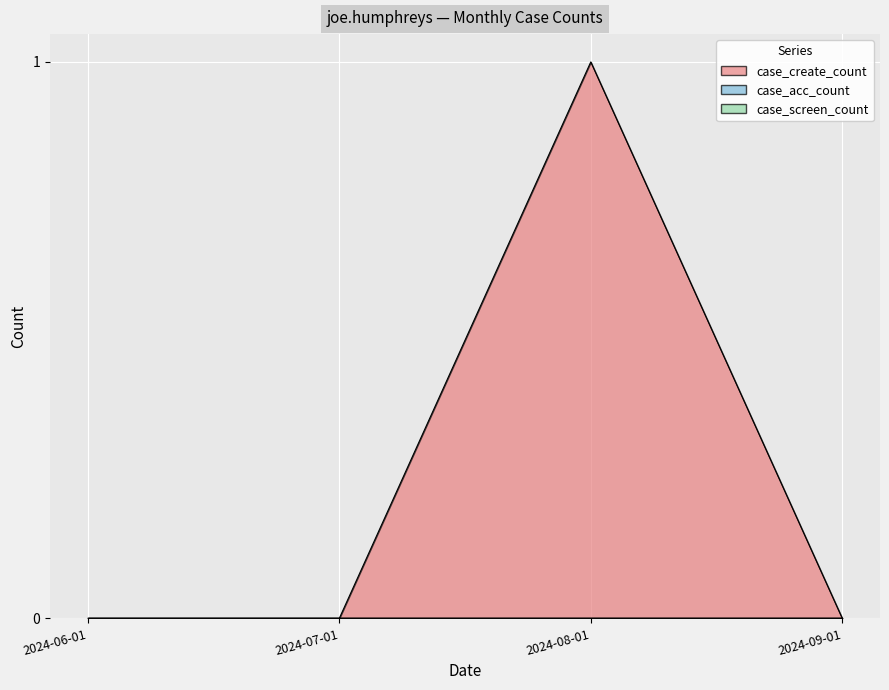

Between 2024-09-01 and 2024-07-01, which is larger?

2024-09-01